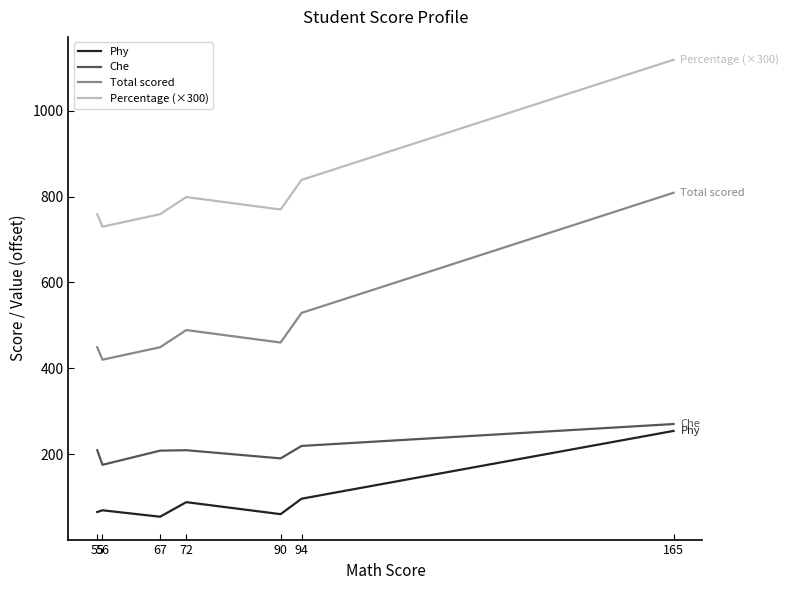

True or false: Che has more than 1 interior local peaks.

False